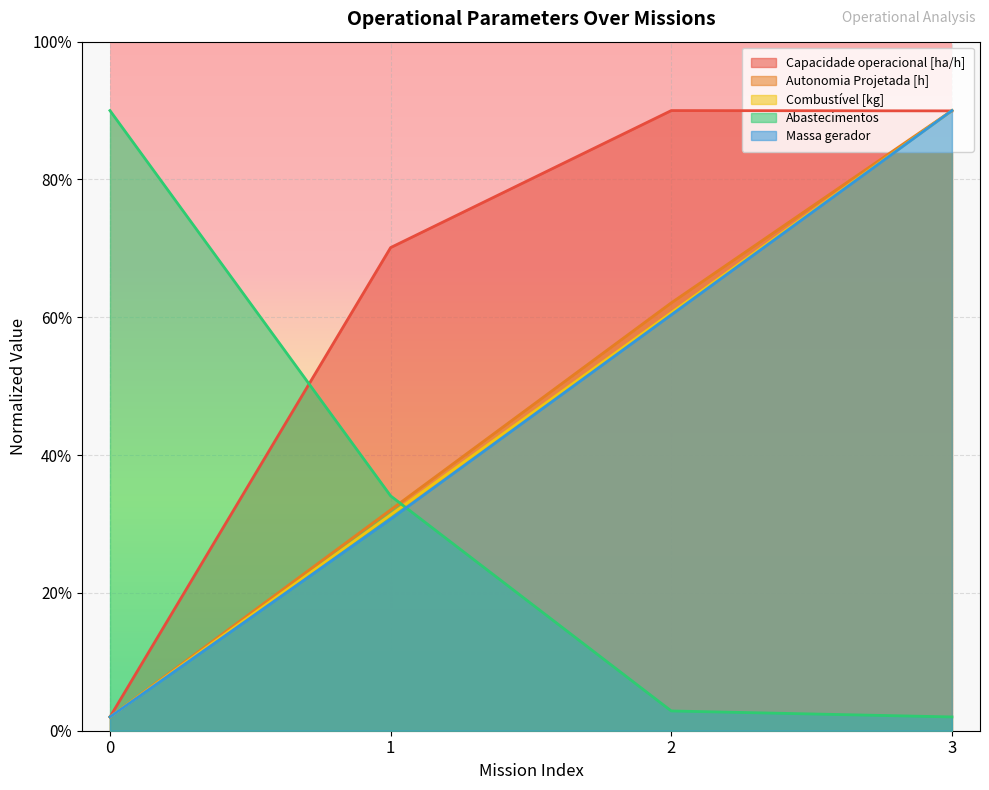

At how many categories does at least one series exceed 207?

3